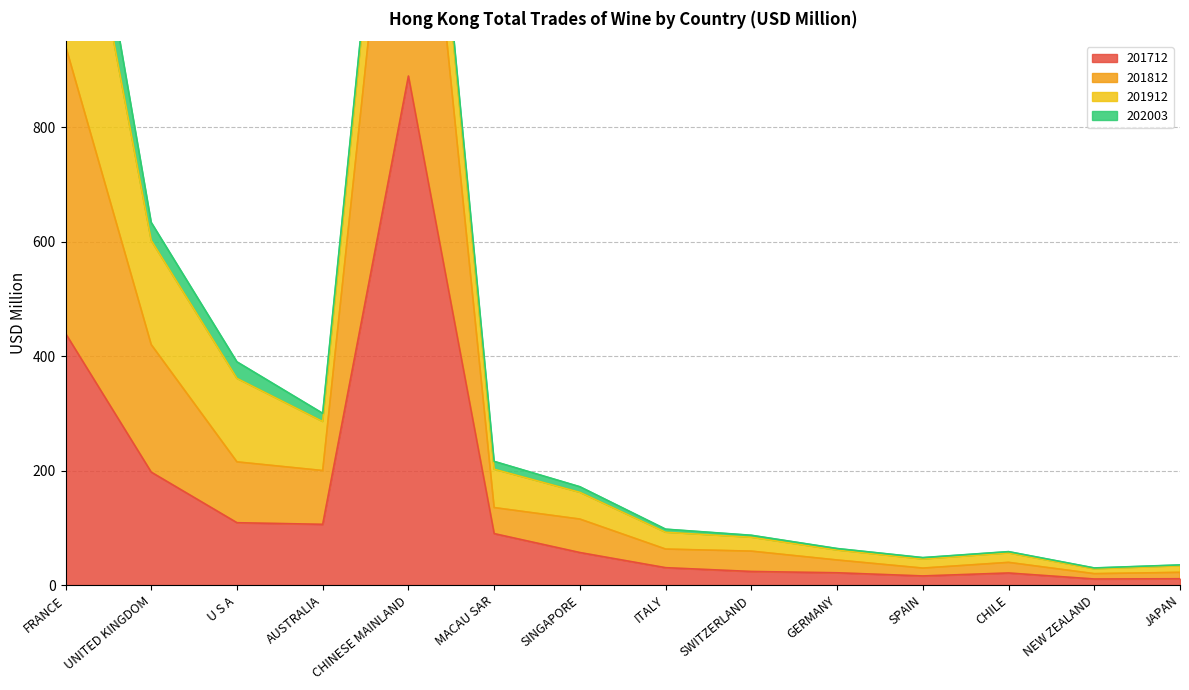

What position from the right is U S A?

12